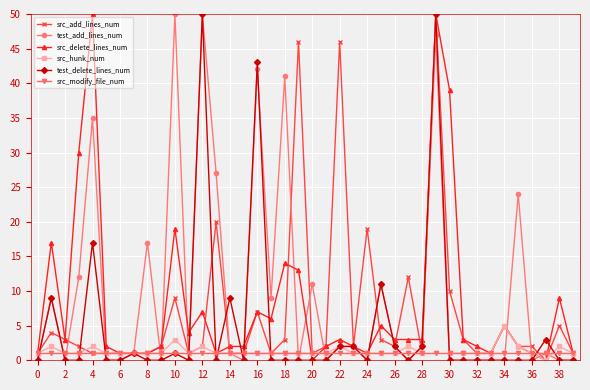

True or false: test_delete_lines_num has more than 1 interior local peaks.

True